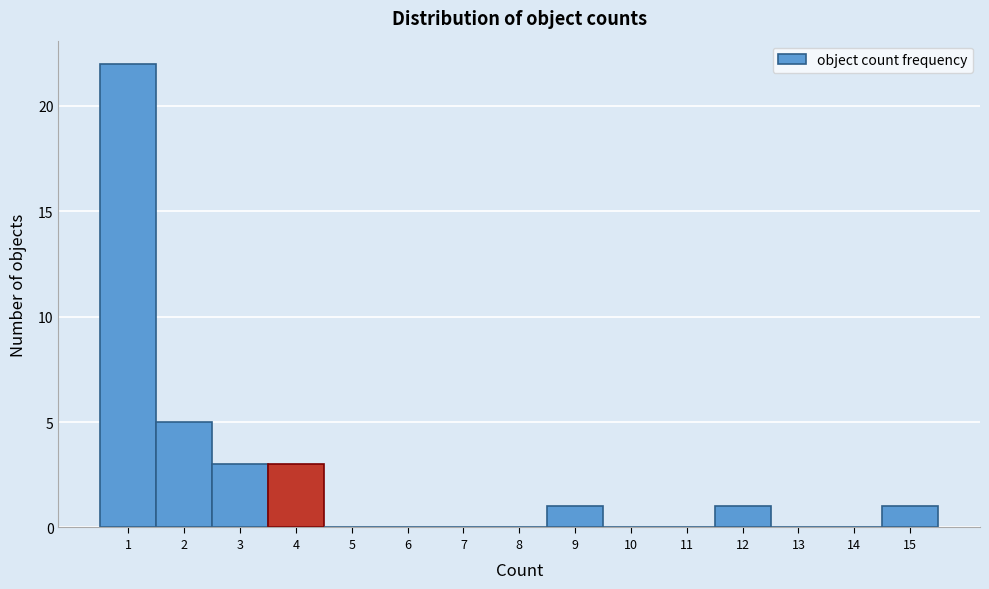

Over which range of the x-axis is the bar tallest?

0.5 to 1.5